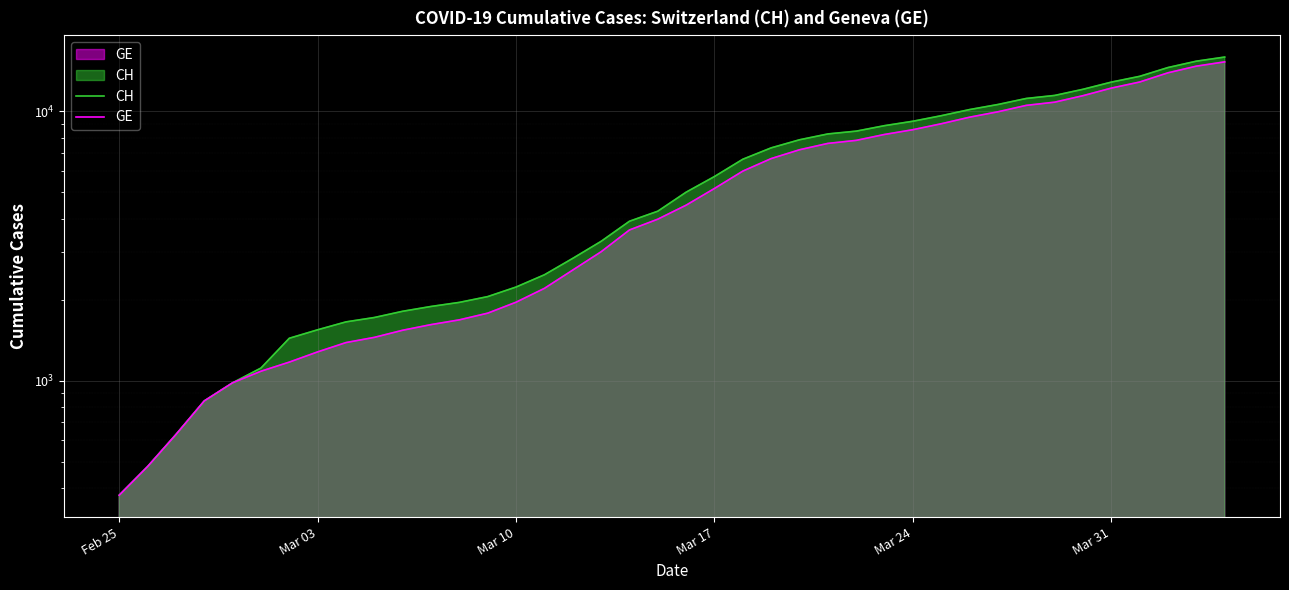

List the series in order of their peak value, lowest first.

GE, CH